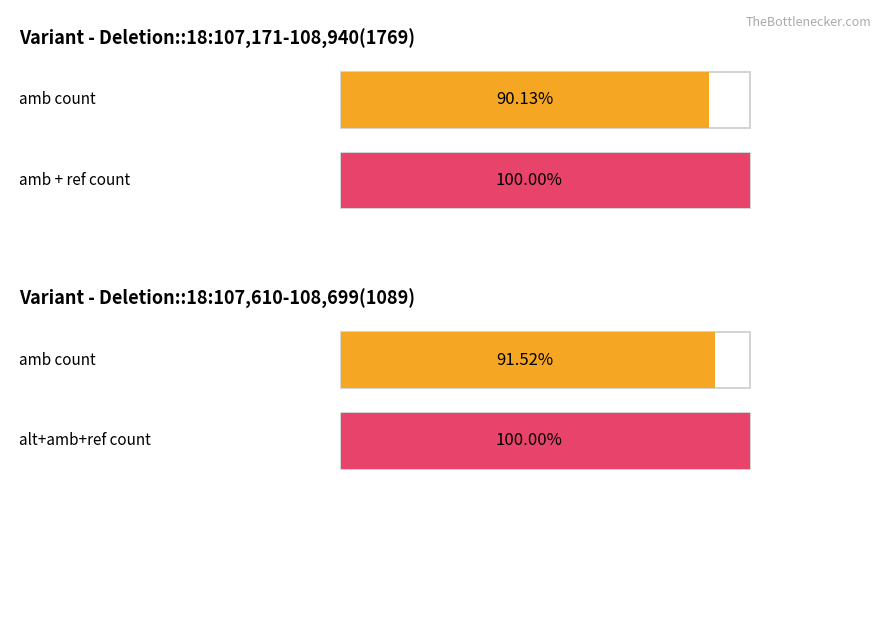

What position from the left is Deletion::18:107,171-108,940(1769)?

1